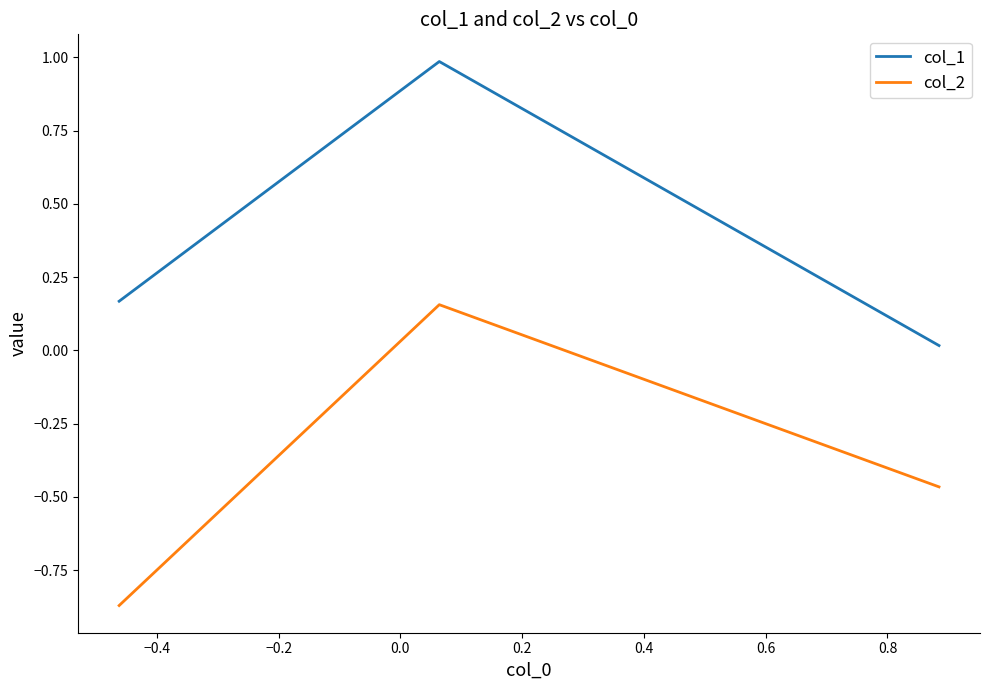

What is the difference between the maximum and minimum values in the col_2 series?

1.0